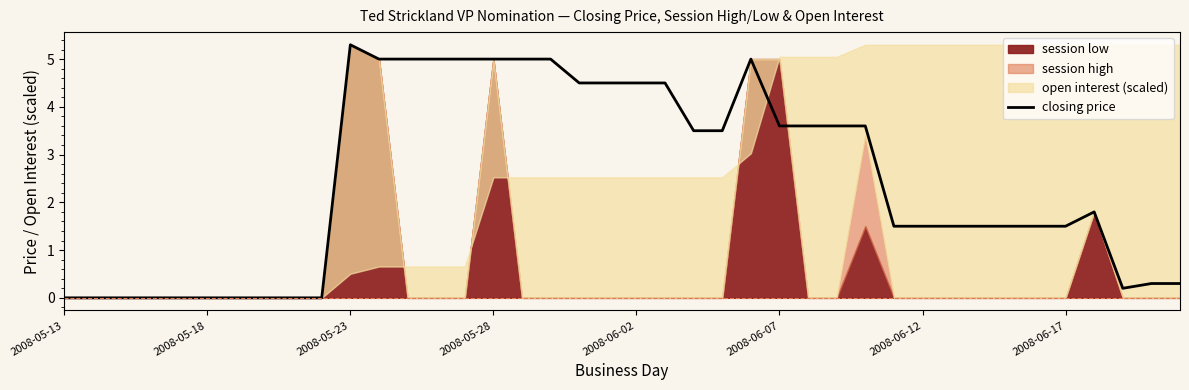

At which label does closing price first exceed 1?

2008-05-23